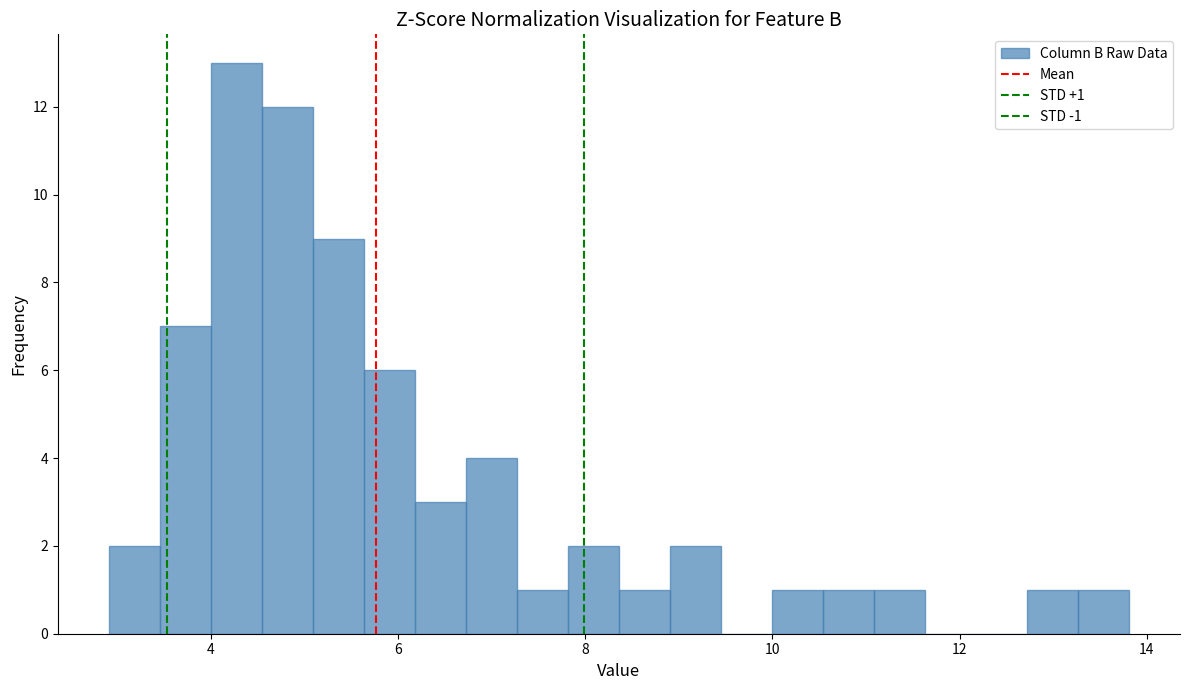

Read against the x-axis, roughly where is the centre of the tallest bar?

4.2